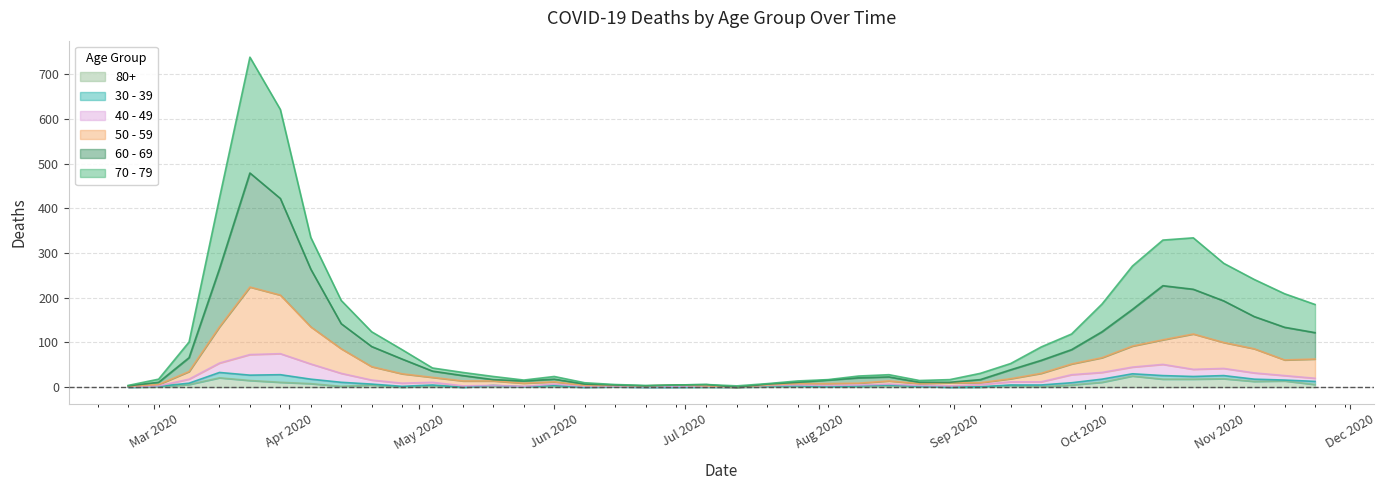

Does the chart have visible grid lines?

Yes